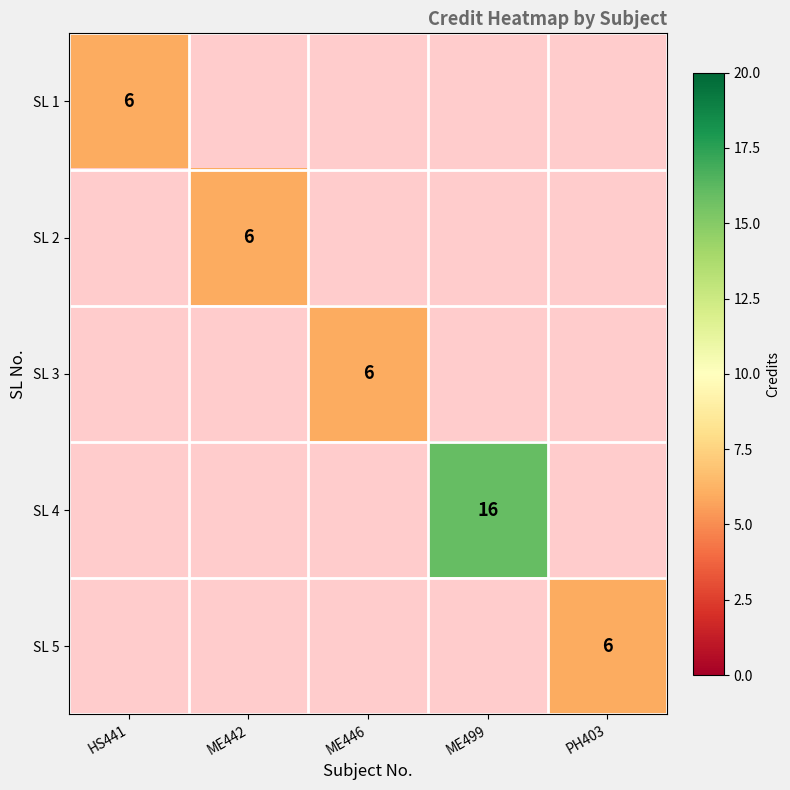

True or false: SL 5 has a value of 6 at PH403.

True